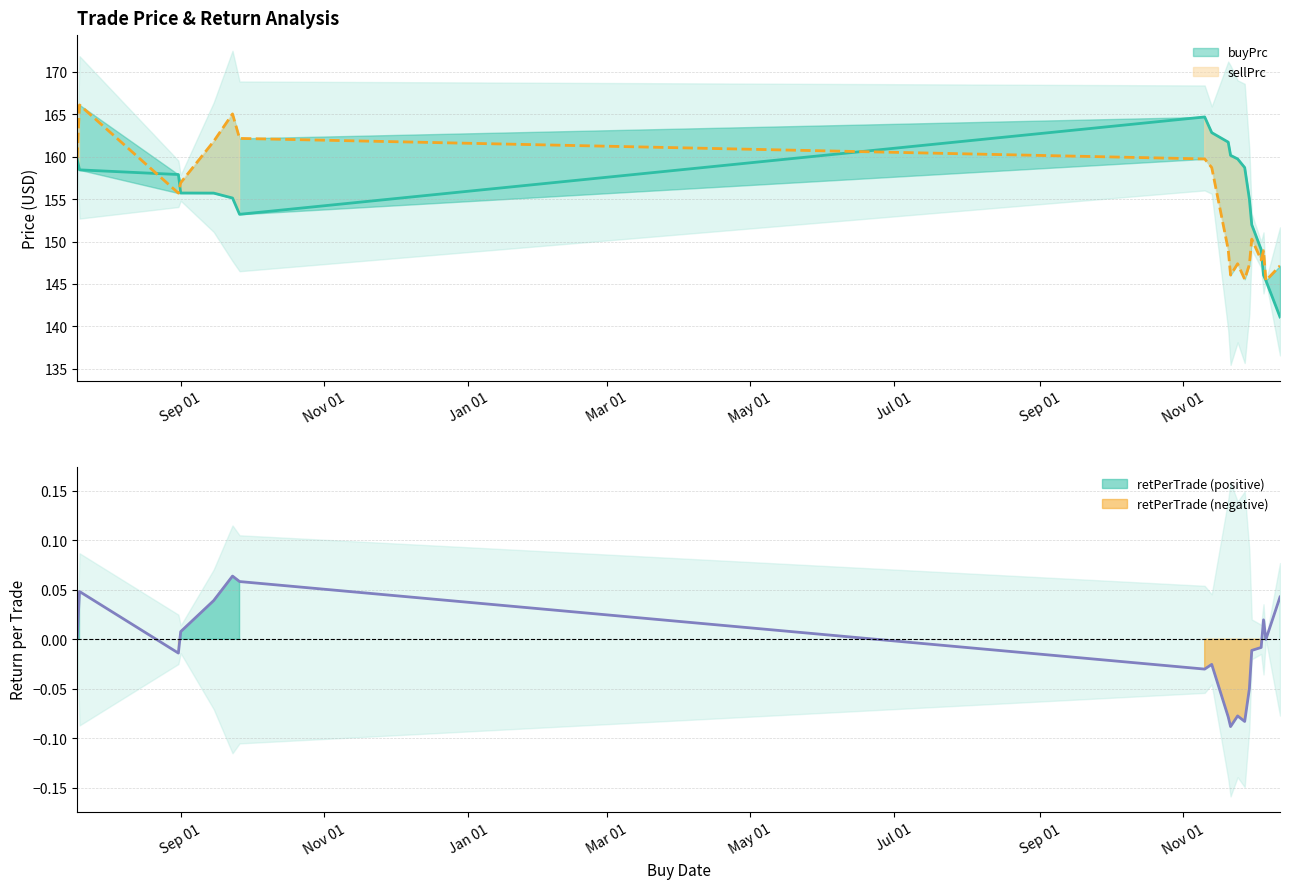

What is the label of the 7th point from the left?

2022-09-26